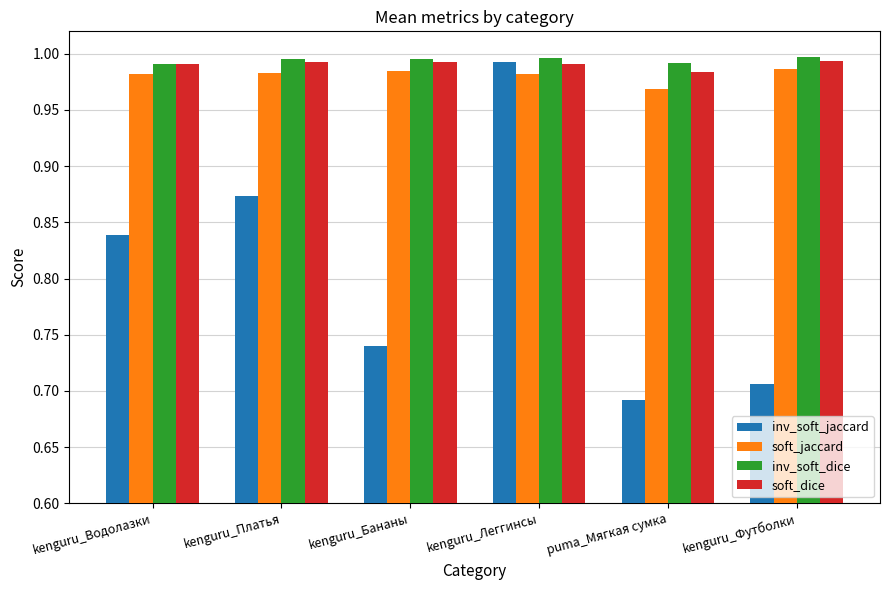

Which series changed the most between kenguru_Платья and kenguru_Леггинсы?

inv_soft_jaccard